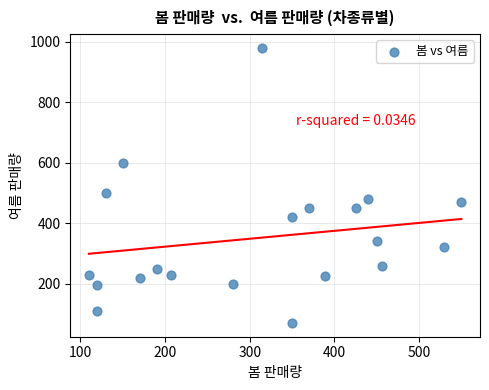

What is the range of X values (max minus min)?

440